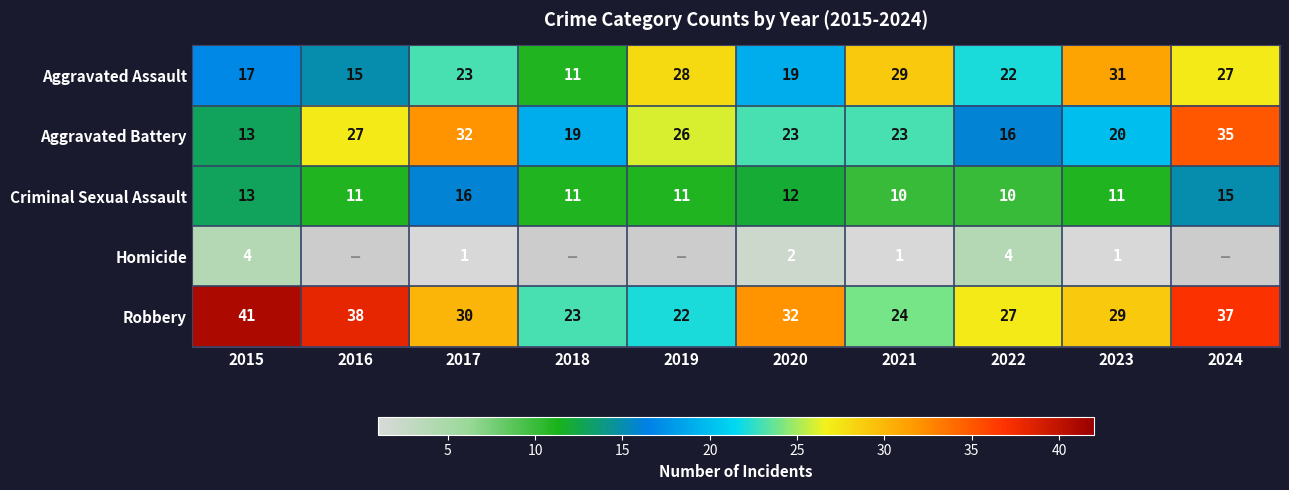

What is the difference between the maximum and second lowest values in the Aggravated Battery series?

19